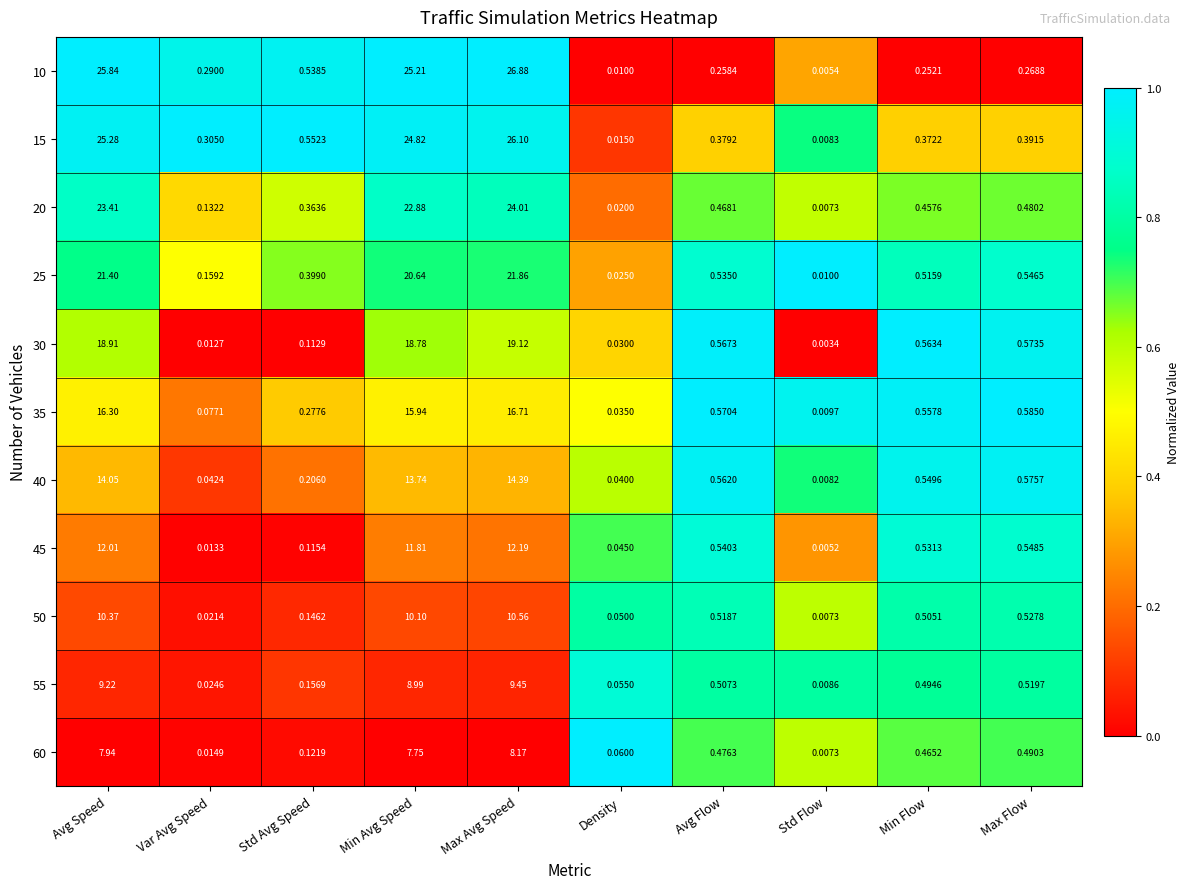

How many categories are shown in the chart?

10